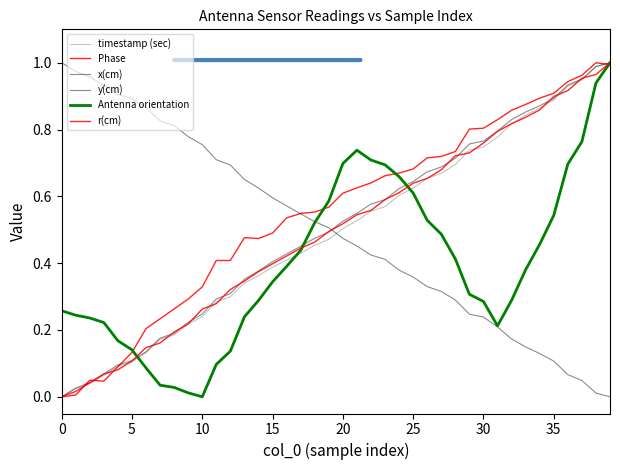

Is this an area chart (filled region under the line)?

No